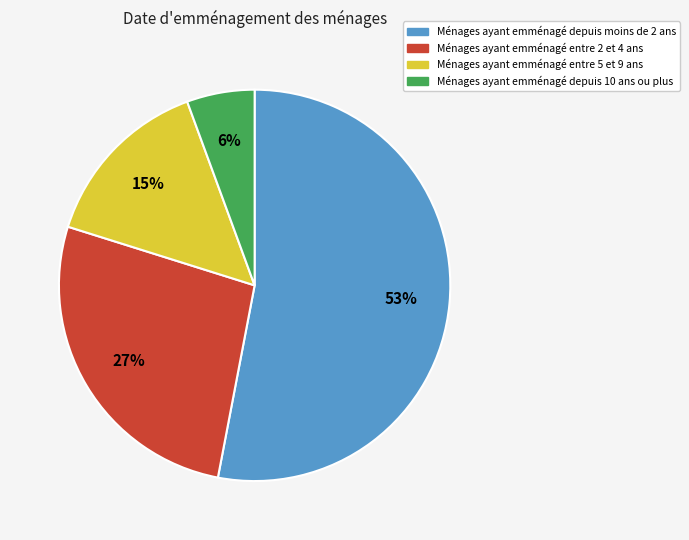

How many segments does this pie chart have?

4